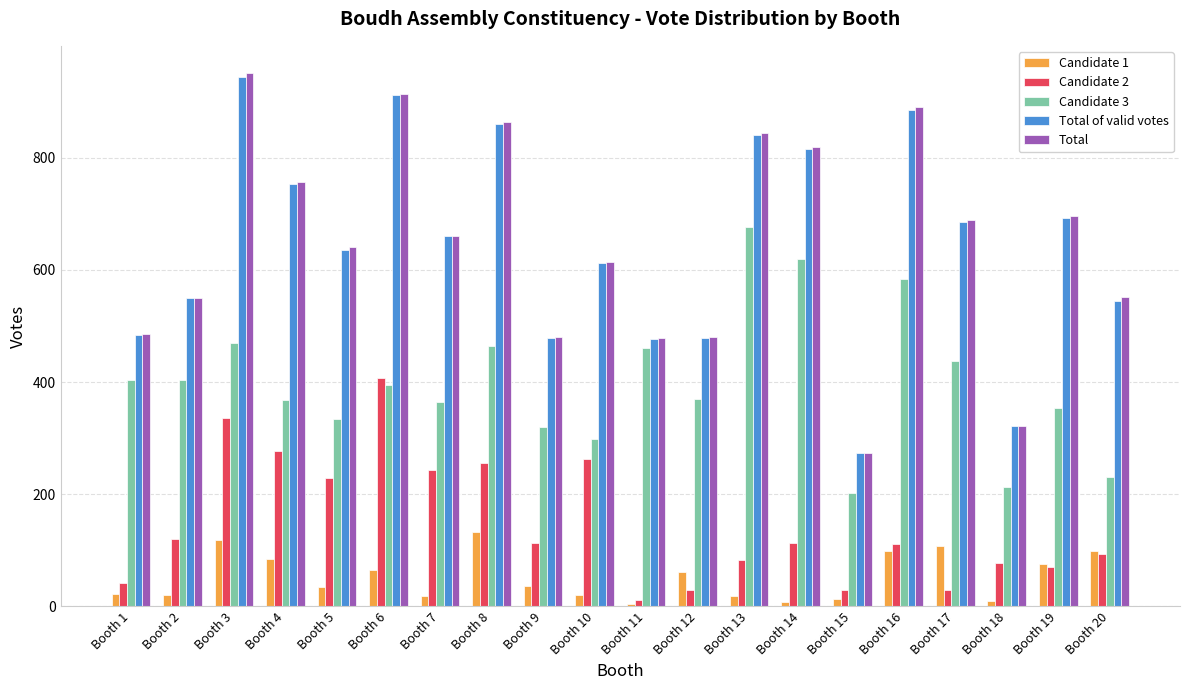

What is the sum of the Candidate 1 values at Booth 9 and Booth 5?

71